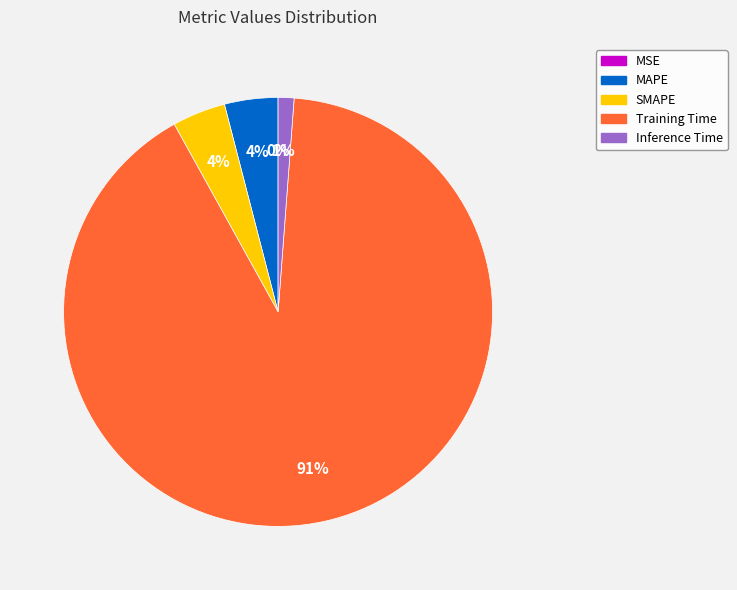

What is the largest slice in the pie chart?

Training Time